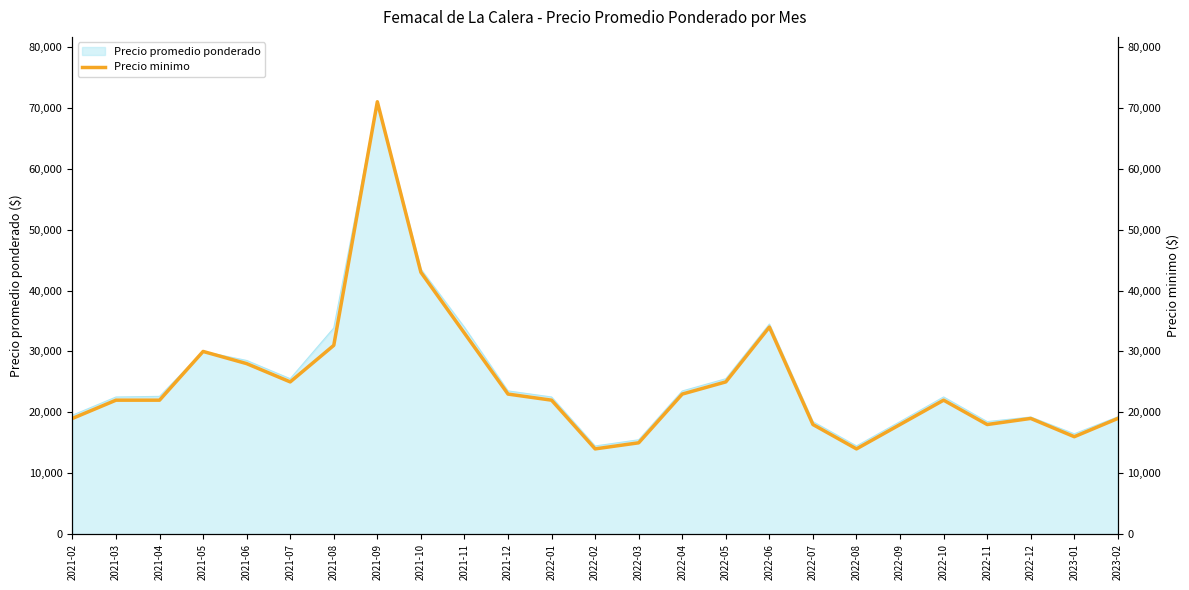

Where is the first local minimum?

2021-07